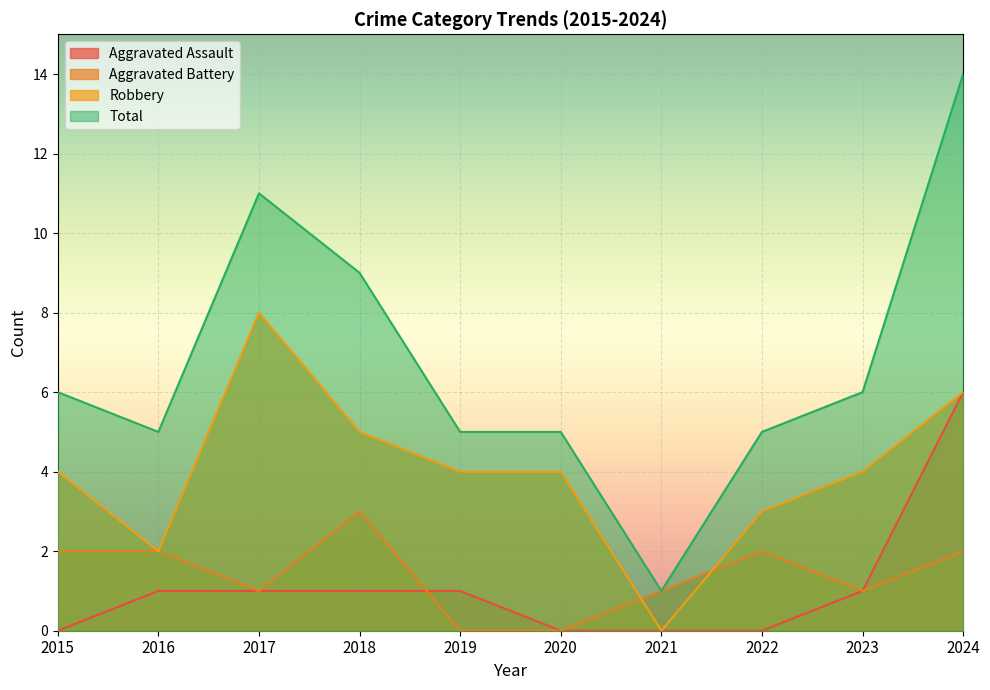

The value of Total at 2020 is 9. True or false?

False